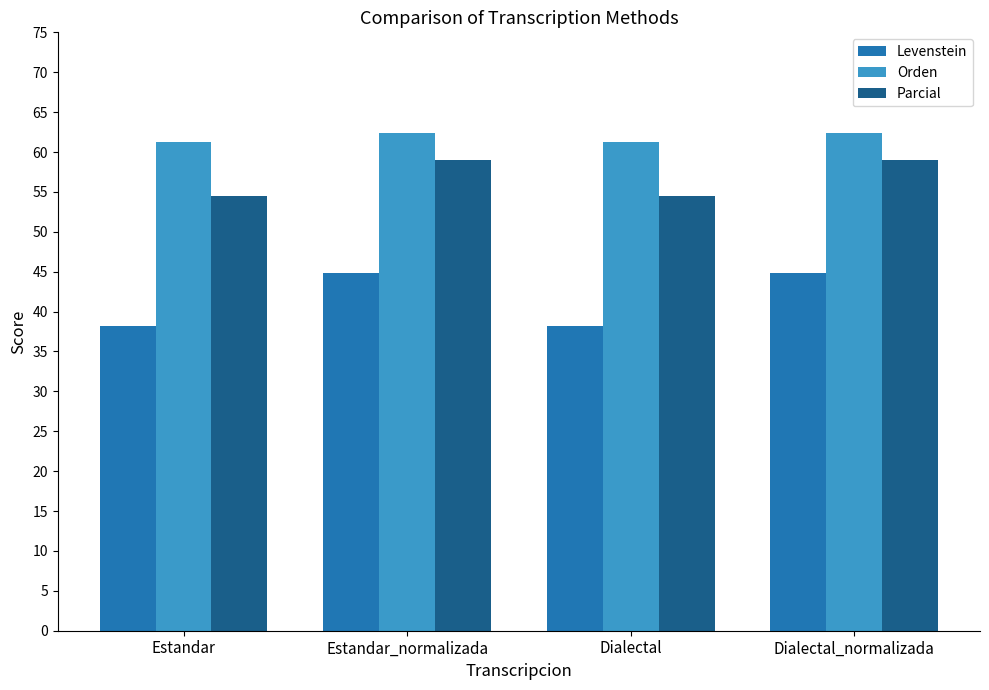

What is the difference between the highest and lowest values at Estandar?

23.0